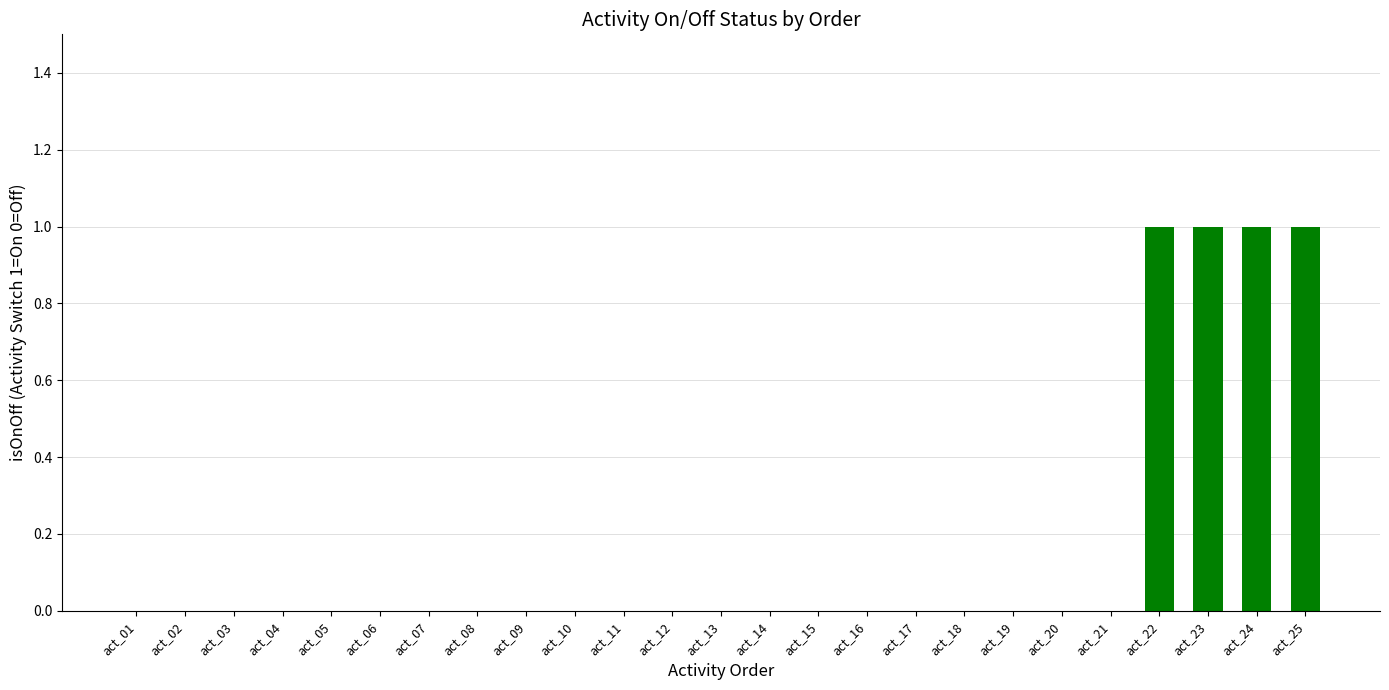

Is it true that the value at act_17 is 1?

False